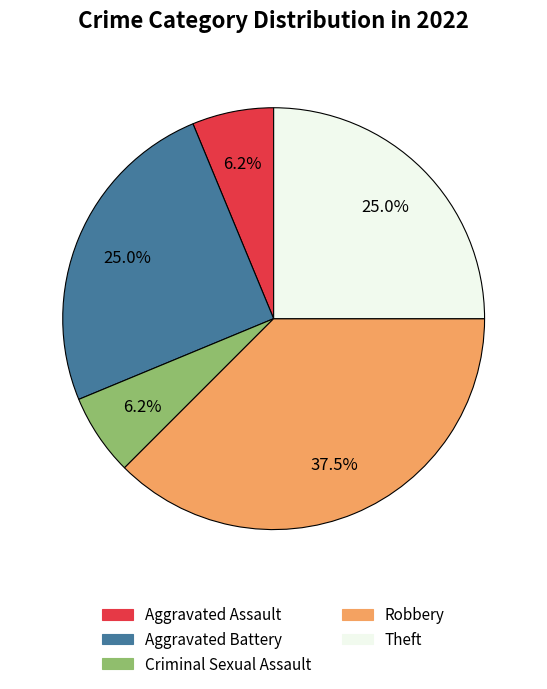

Is there a majority slice in this chart?

No